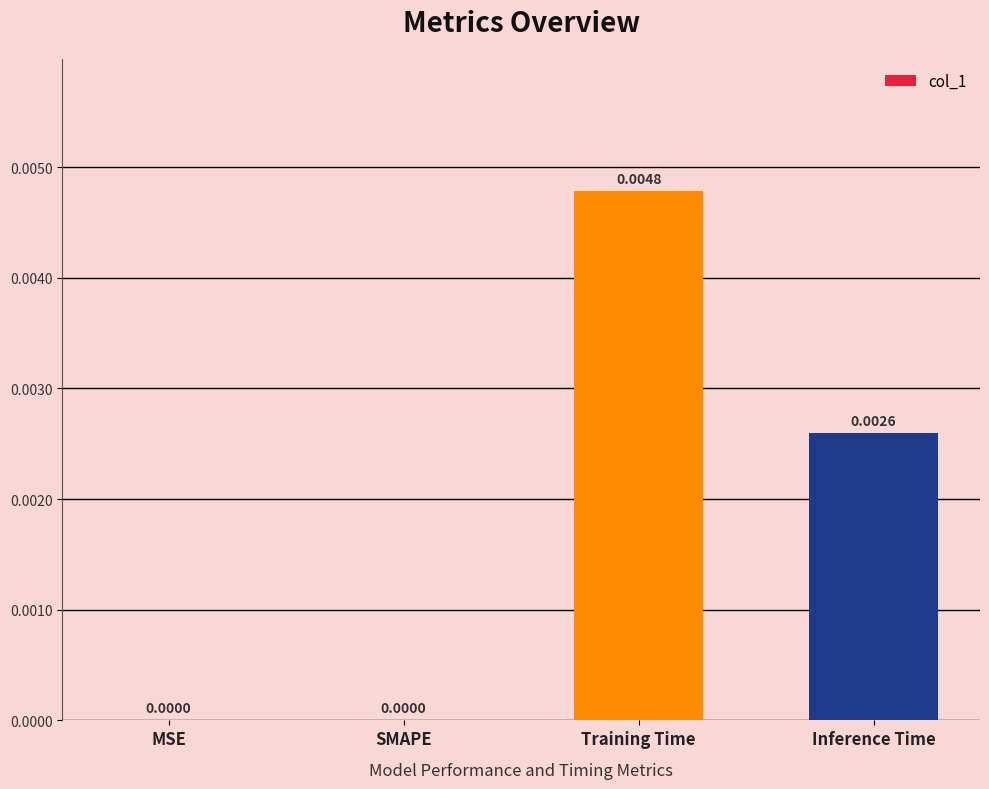

Which label corresponds to the largest value in the chart?

Training Time